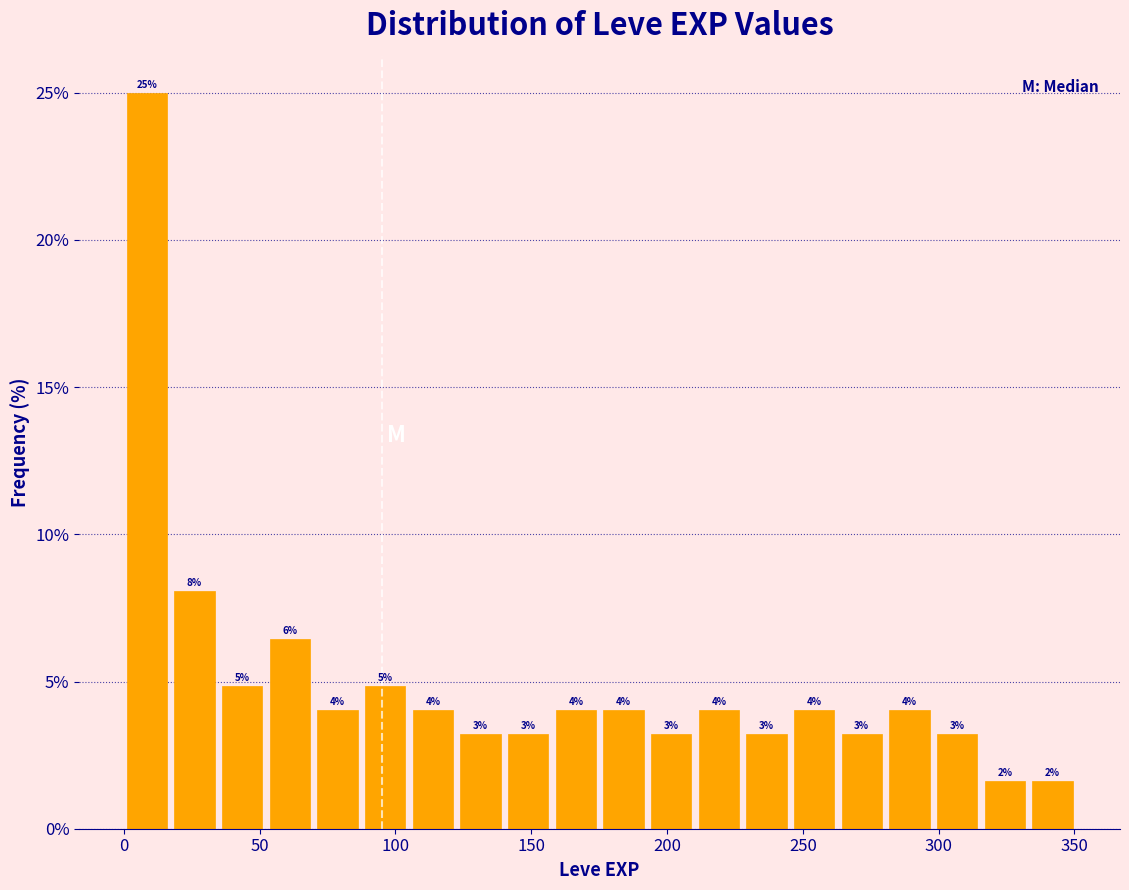

Around what value on the x-axis is the tallest bar? Give the approximate position of its centre, as read against the axis.

10